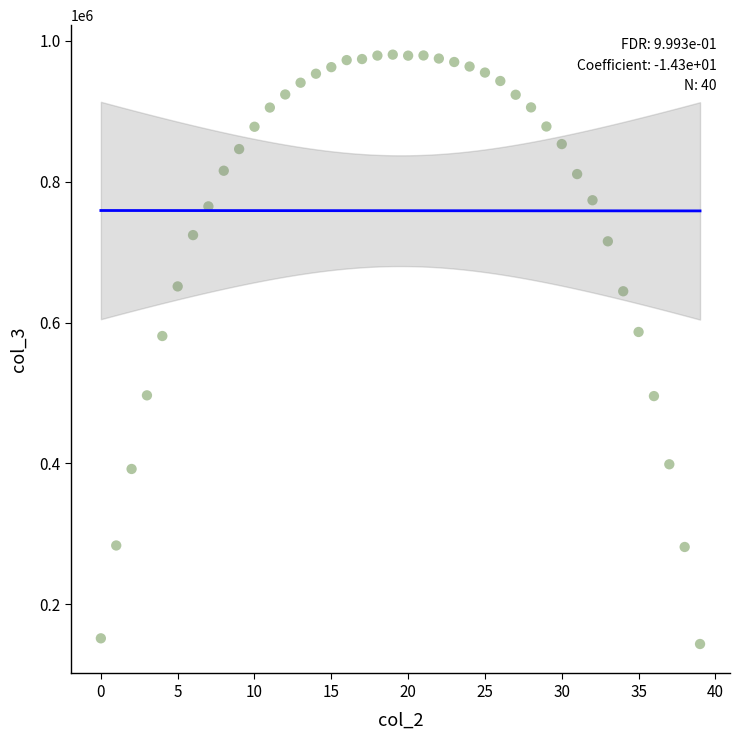

What is the range of Y values (max minus min)?

836969